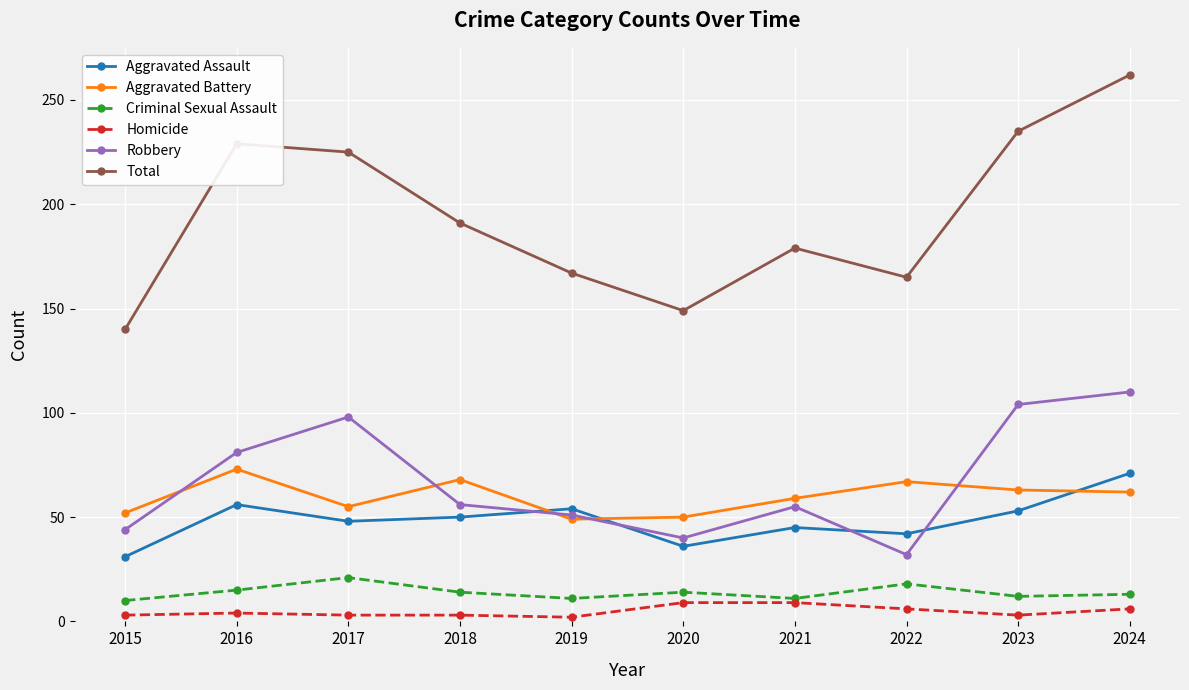

True or false: Aggravated Battery has a value of 14 at 2024.

False